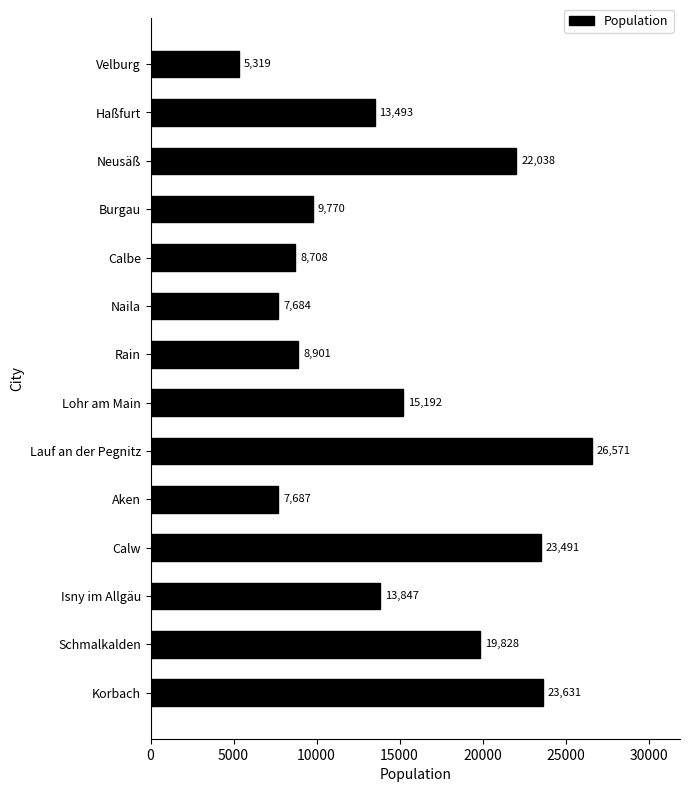

What is the change in value from Schmalkalden to Calbe?

-11120